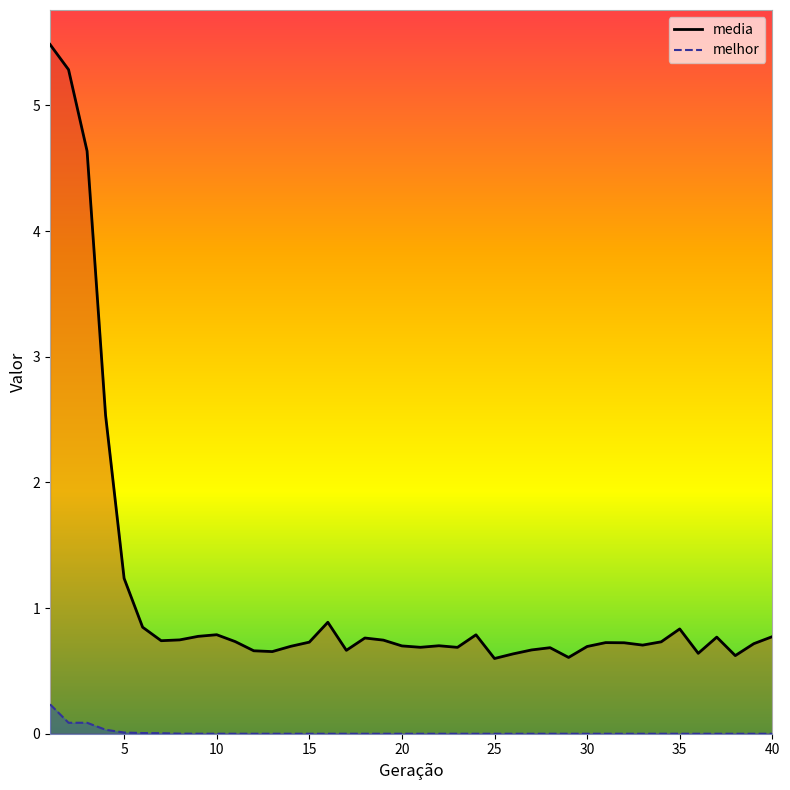

Reading left to right, what are all the values shown in this chart?

media: 1=5.5	2=5.3	3=4.6	4=2.5	5=1.2	6=0.8	7=0.7	8=0.7	9=0.8	10=0.8	11=0.7	12=0.7	13=0.7	14=0.7	15=0.7	16=0.9	17=0.7	18=0.8	19=0.7	20=0.7	21=0.7	22=0.7	23=0.7	24=0.8	25=0.6	26=0.6	27=0.7	28=0.7	29=0.6	30=0.7	31=0.7	32=0.7	33=0.7	34=0.7	35=0.8	36=0.6	37=0.8	38=0.6	39=0.7	40=0.8
melhor: 1=0.2	2=0.1	3=0.1	4=0.0	5=0.0	6=0.0	7=0.0	8=0.0	9=0.0	10=0.0	11=0.0	12=0.0	13=0.0	14=0.0	15=0.0	16=0.0	17=0.0	18=0.0	19=0.0	20=0.0	21=0.0	22=0.0	23=0.0	24=0.0	25=0.0	26=0.0	27=0.0	28=0.0	29=0.0	30=0.0	31=0.0	32=0.0	33=0.0	34=0.0	35=0.0	36=0.0	37=0.0	38=0.0	39=0.0	40=0.0